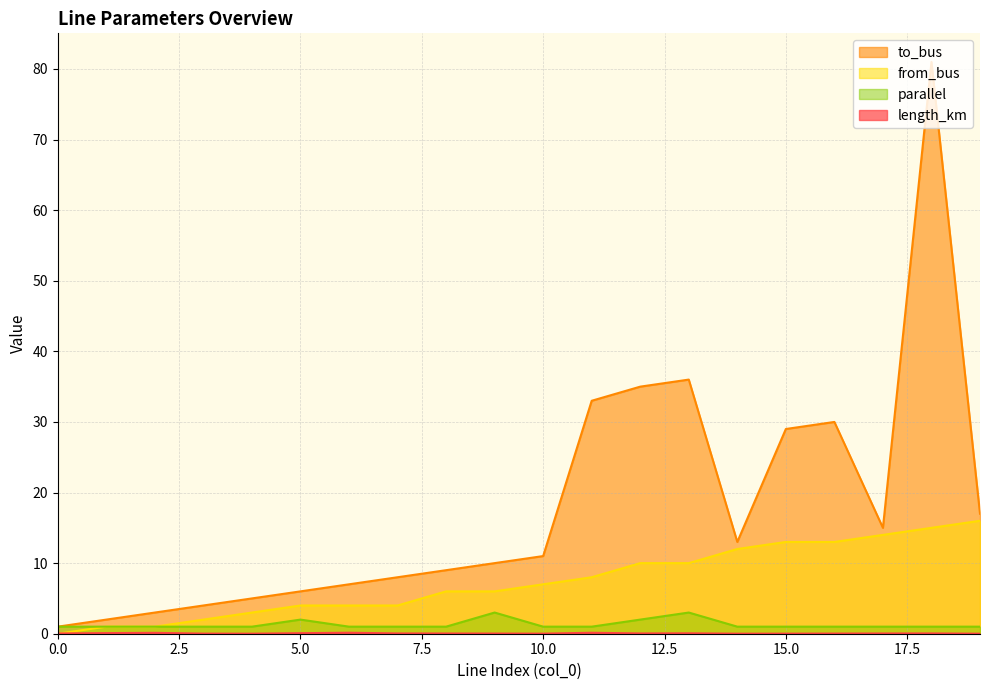

True or false: to_bus has more than 1 points higher than both neighbors.

True